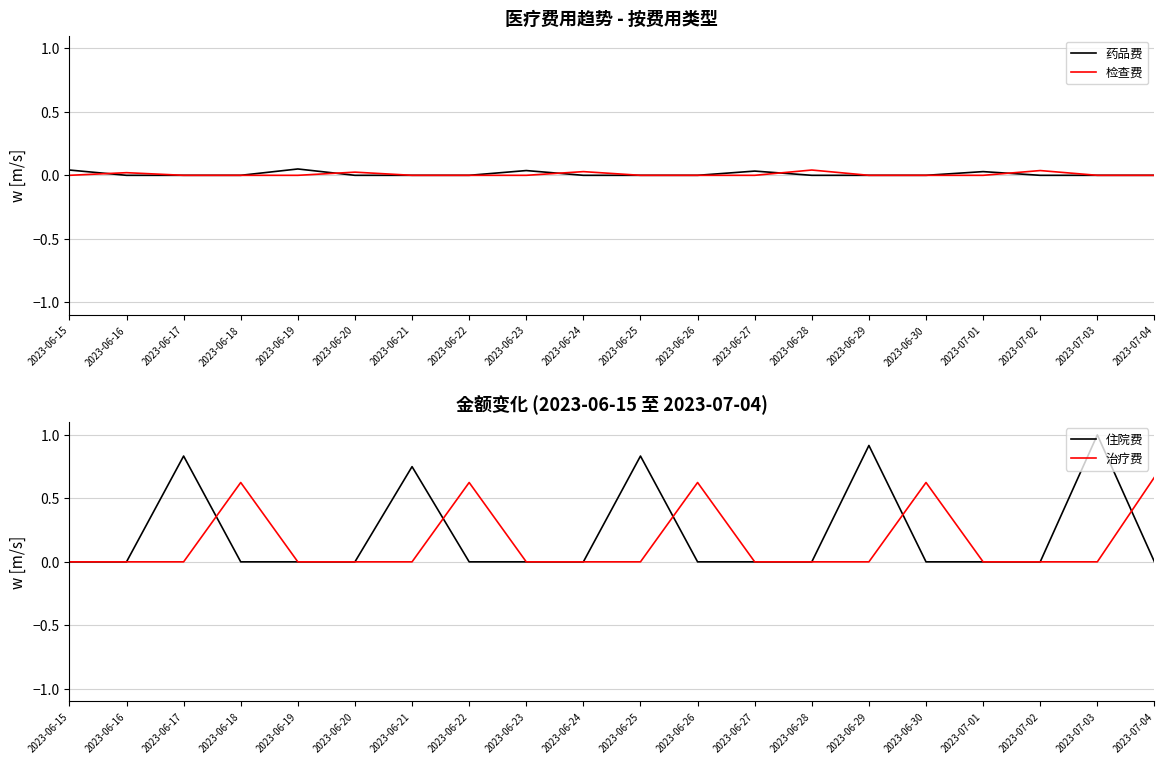

Rank the categories by 检查费 value from lowest to highest.

2023-06-15, 2023-06-17, 2023-06-18, 2023-06-19, 2023-06-21, 2023-06-22, 2023-06-23, 2023-06-25, 2023-06-26, 2023-06-27, 2023-06-29, 2023-06-30, 2023-07-01, 2023-07-03, 2023-07-04, 2023-06-16, 2023-06-20, 2023-06-24, 2023-07-02, 2023-06-28